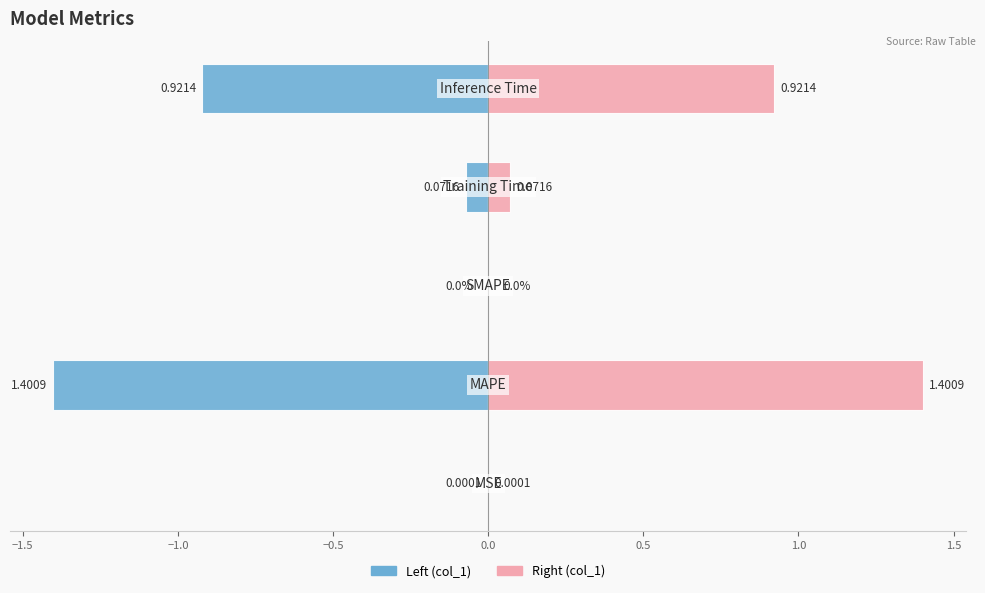

What is the approximate value at Inference Time?

0.9